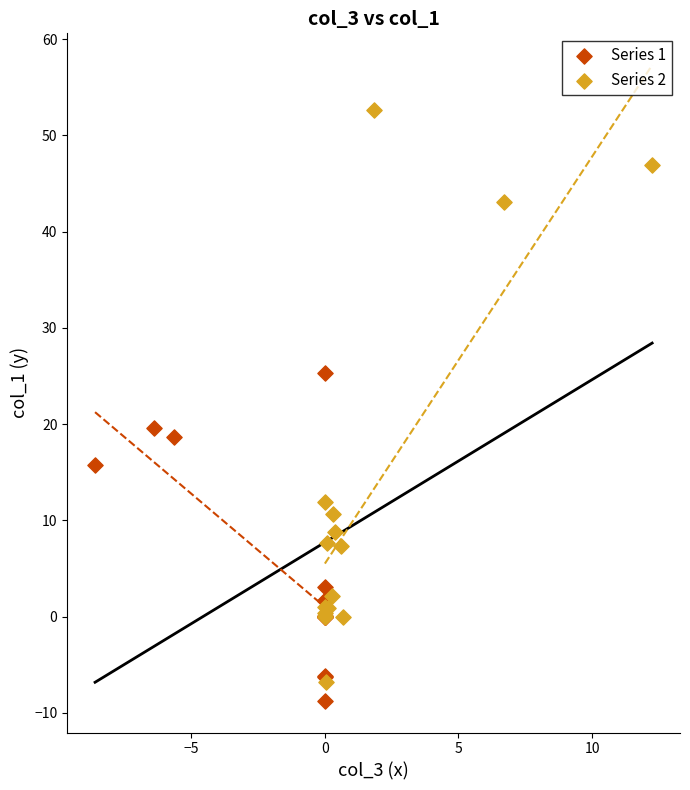

Which series reaches the maximum Y coordinate?

Series 2